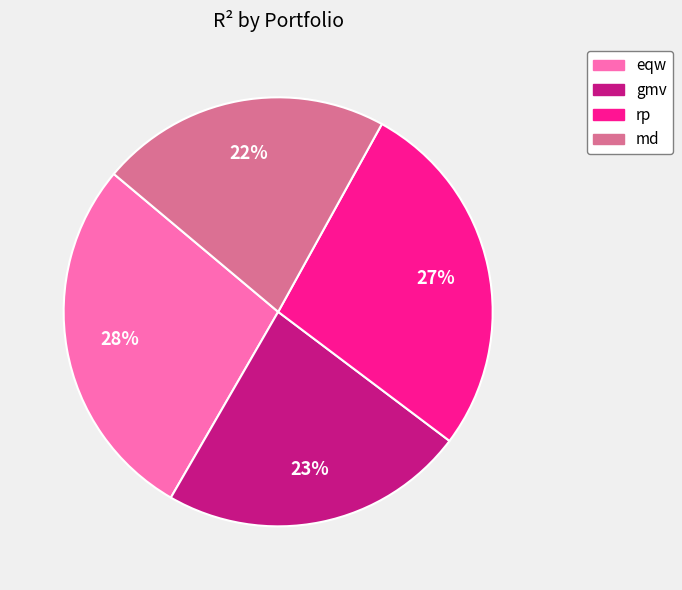

Count the number of slices in the pie.

4